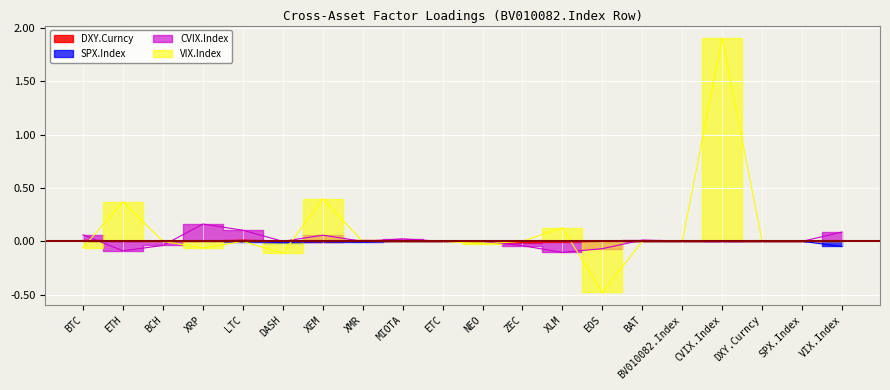

The value of DXY.Curncy at DXY.Curncy is 0.0. True or false?

False